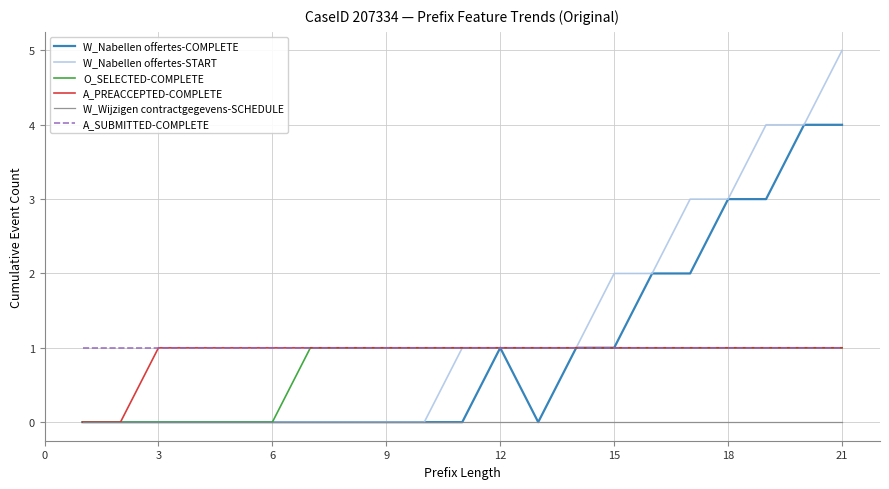

What is the highest value of the W_Nabellen offertes-COMPLETE series?

4